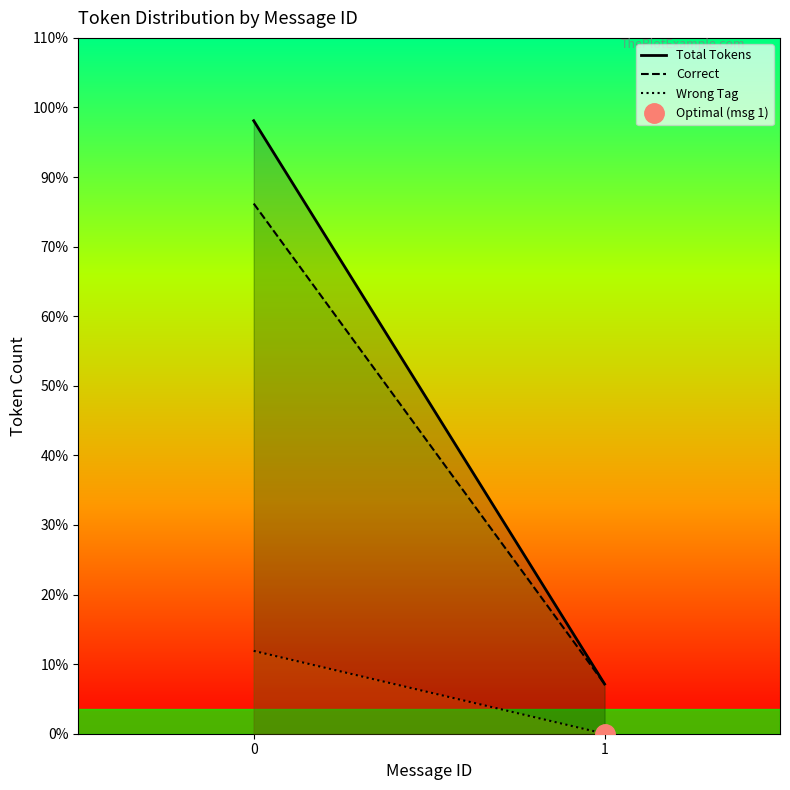

What is the average value of the Wrong Tag series?

2